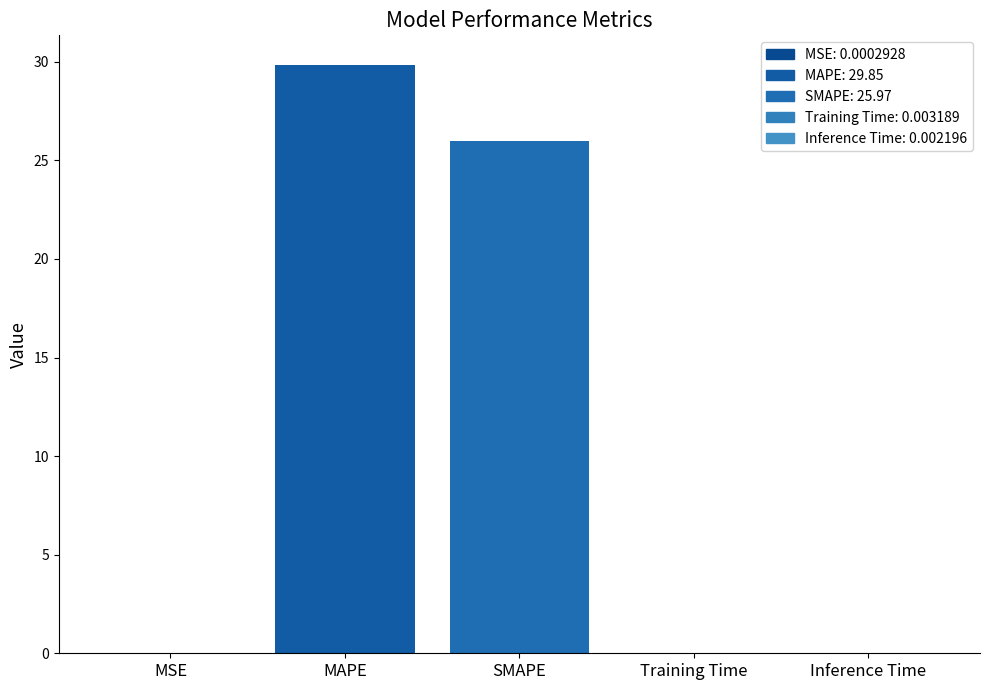

Reading left to right, extract all data points from this chart.

MSE=0.0	MAPE=29.8	SMAPE=26.0	Training Time=0.0	Inference Time=0.0